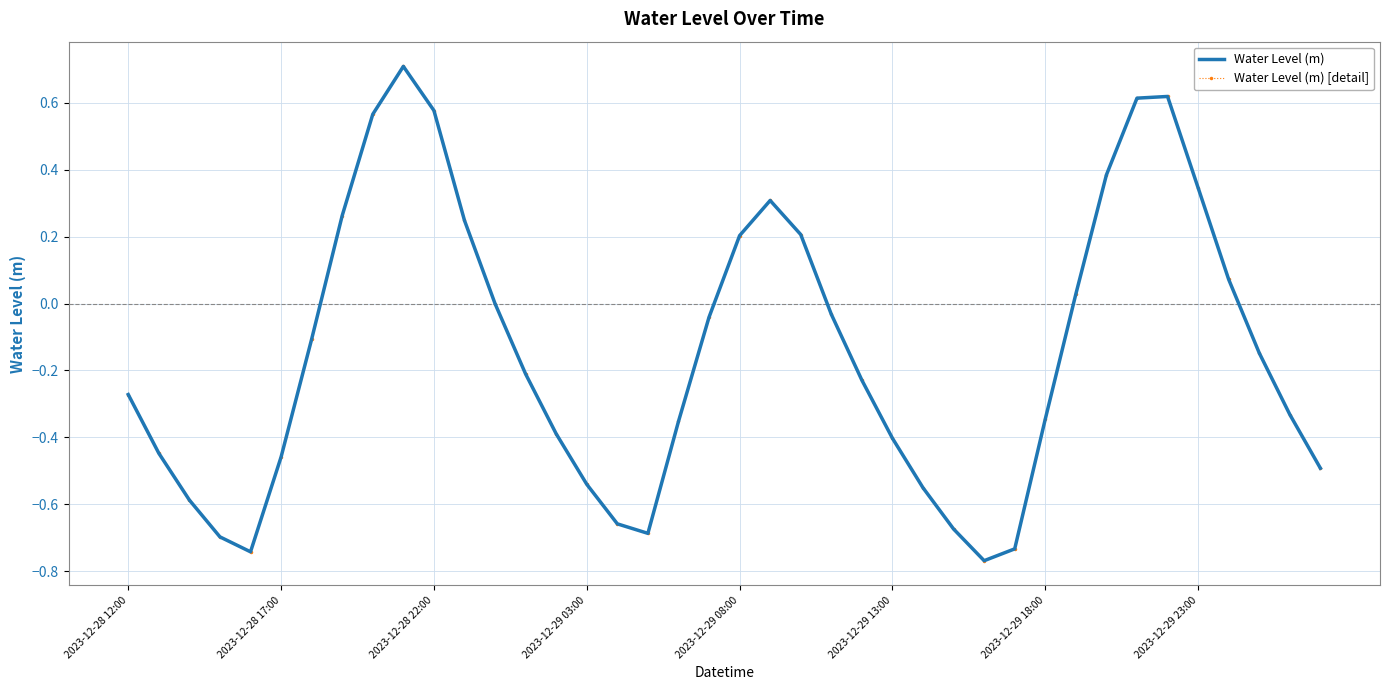

True or false: Water Level (m) and Water Level (m) [detail] cross at least once.

False